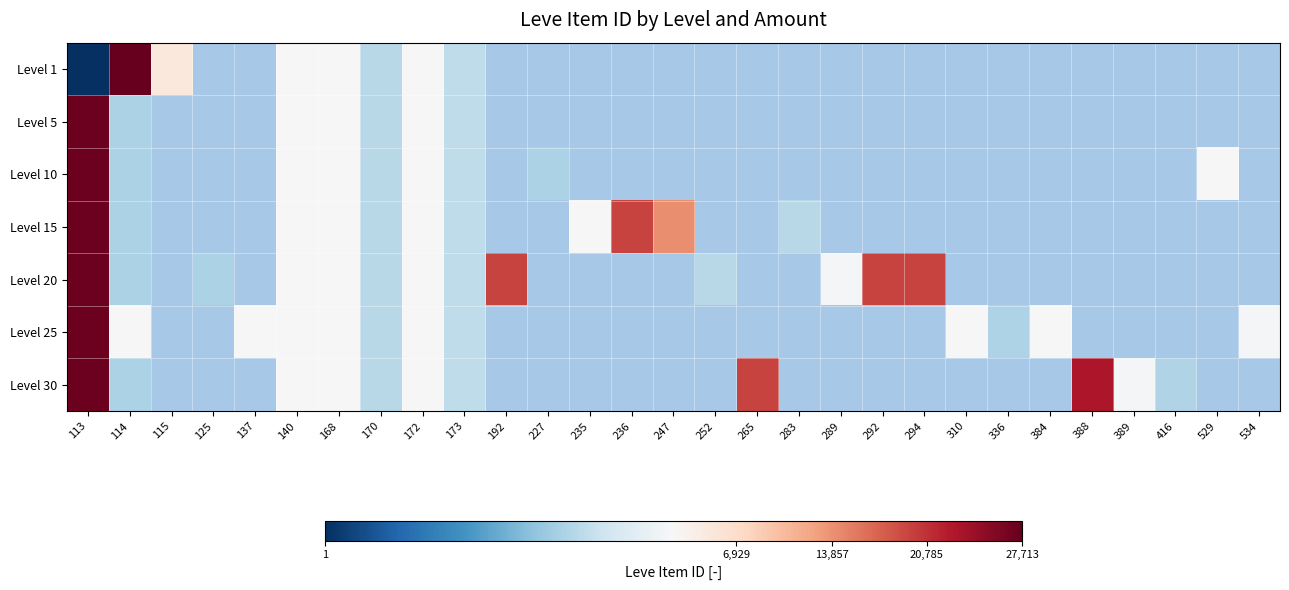

Which series has the largest range (max minus min)?

Level 1